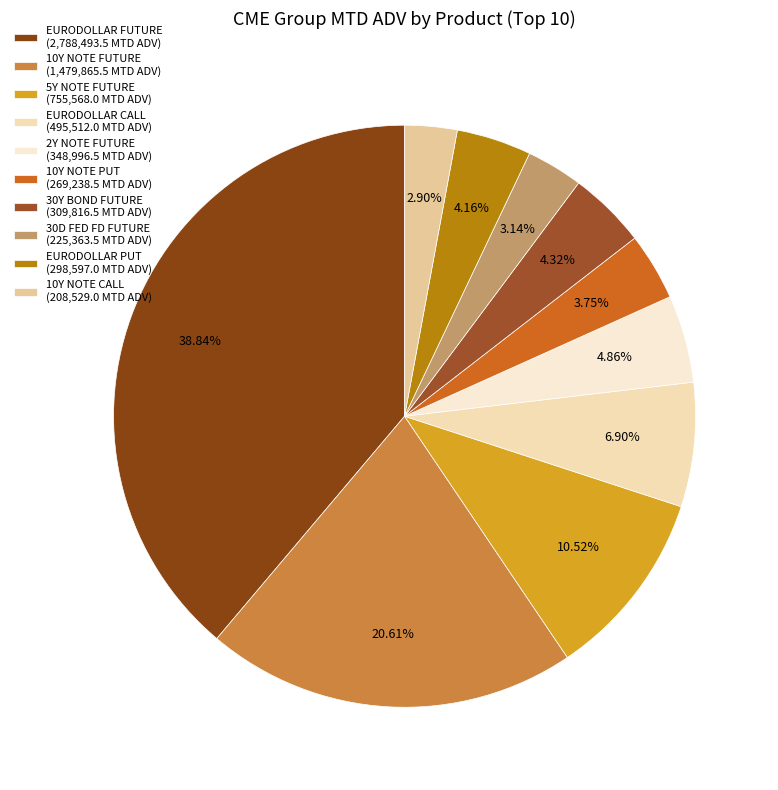

What percentage is the 30Y BOND FUTURE slice, to the nearest percent?

4%